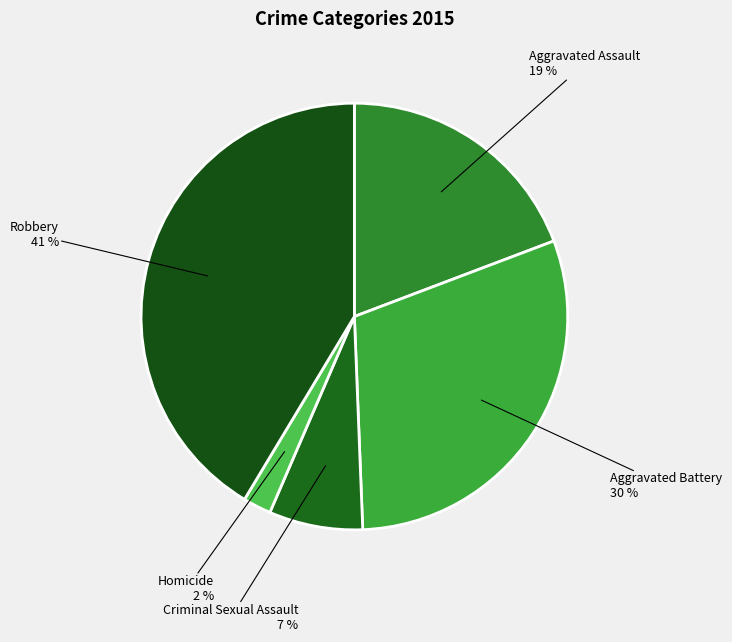

Which slice is the largest?

Robbery